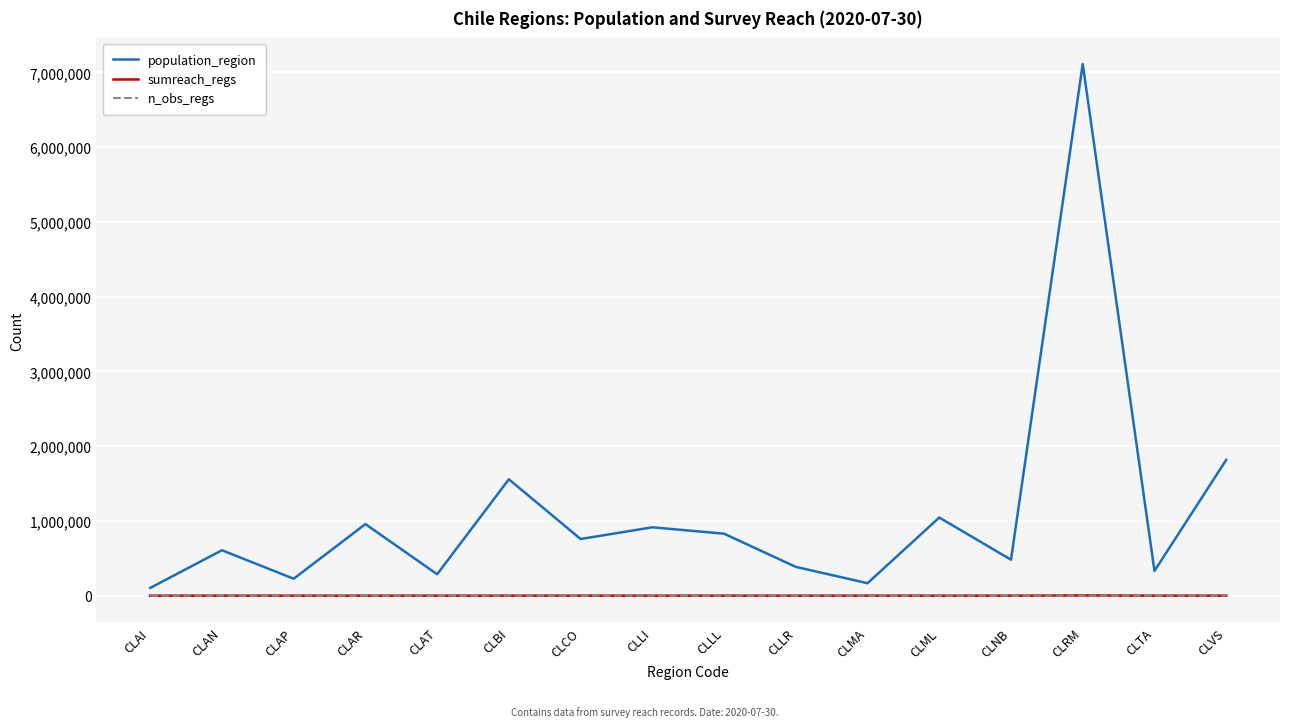

Is the value of n_obs_regs at CLNB greater than the value of population_region at CLTA?

No